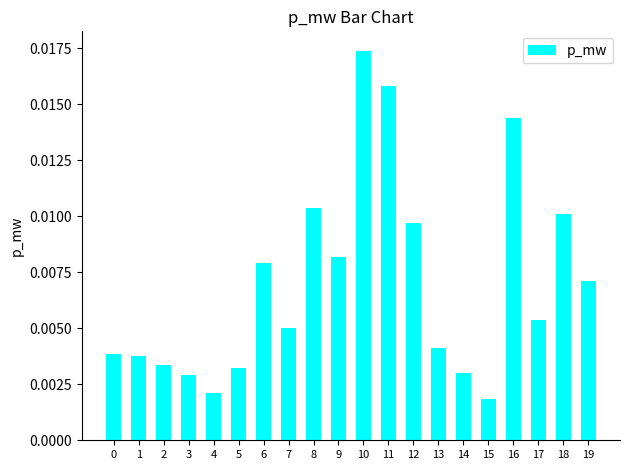

Between 1 and 9, which is larger?

9